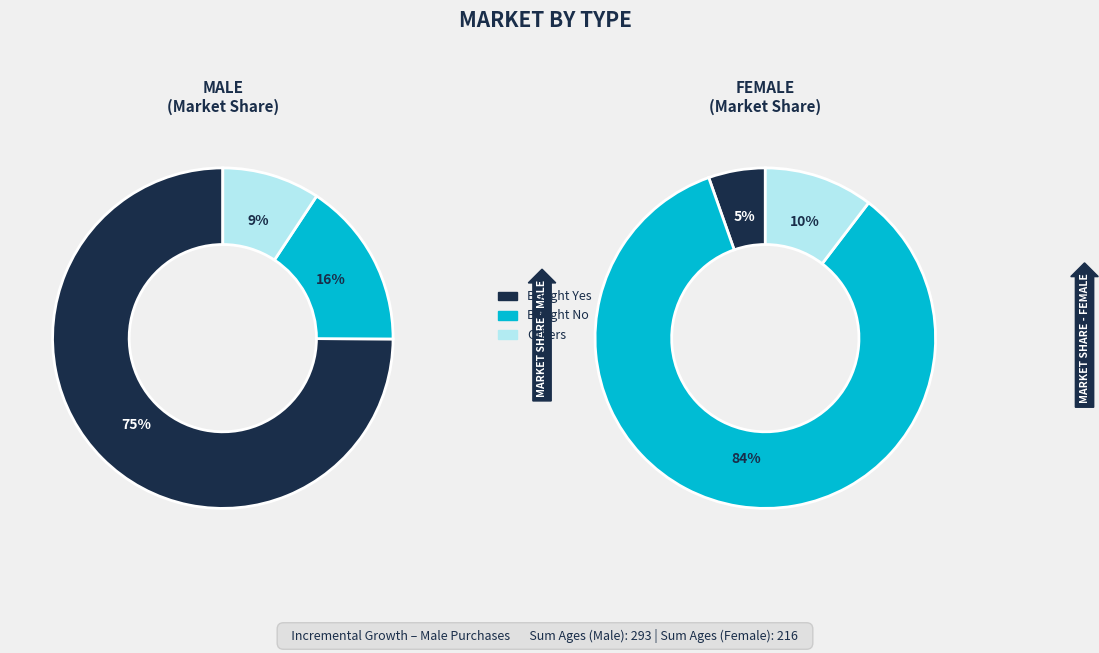

Between 0 and 6, which series saw the biggest shift?

Female